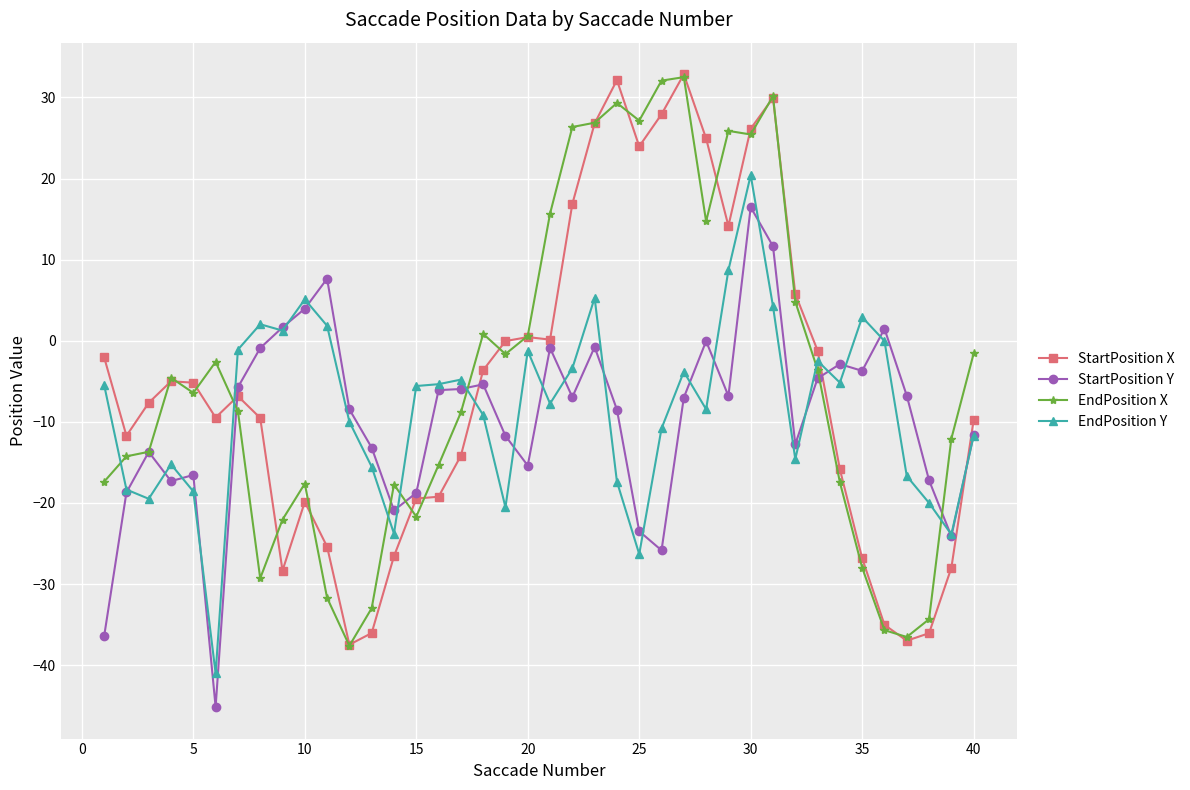

Count the number of categories in the chart.

40